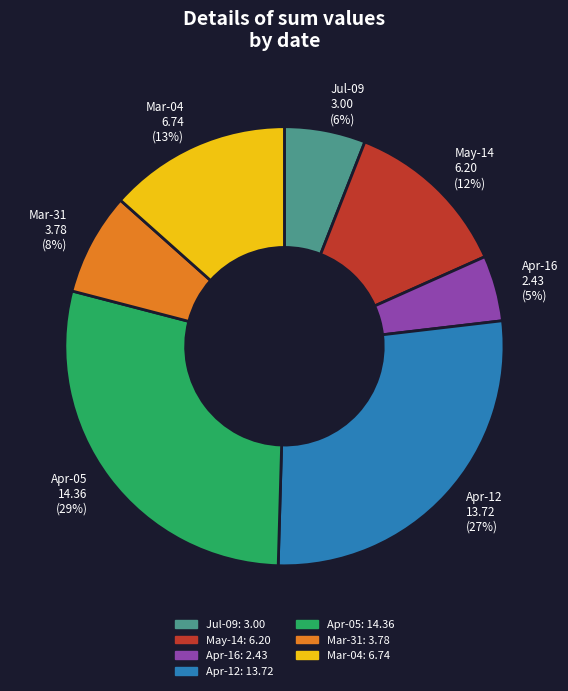

Between May-14 and Apr-12, which is larger?

Apr-12